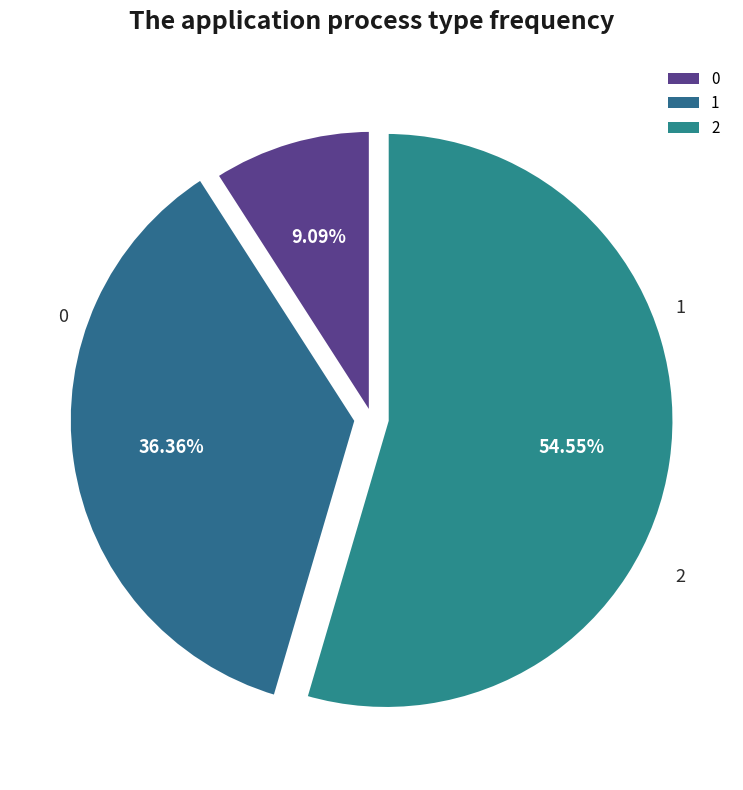

Rank the categories by value from lowest to highest.

0, 1, 2